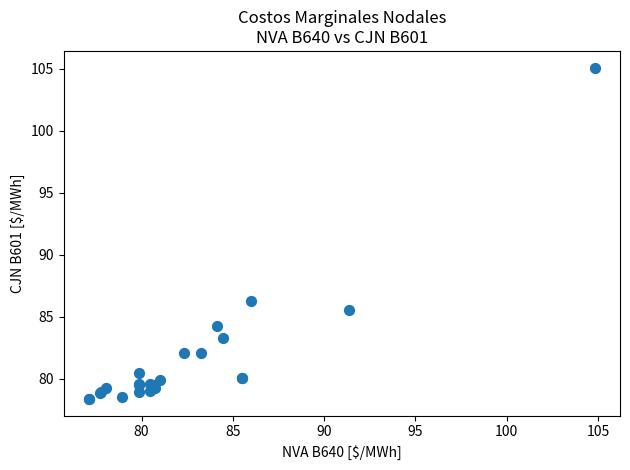

What Y value in the scatter plot is closest to 91?

86.2